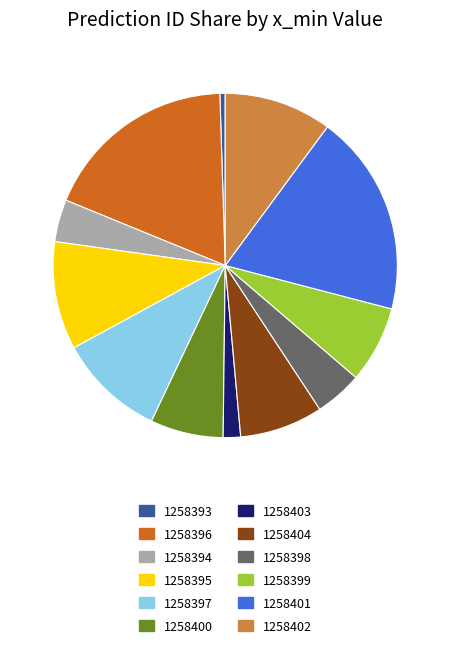

Combined, do 1258404 and 1258397 account for over 50%?

No